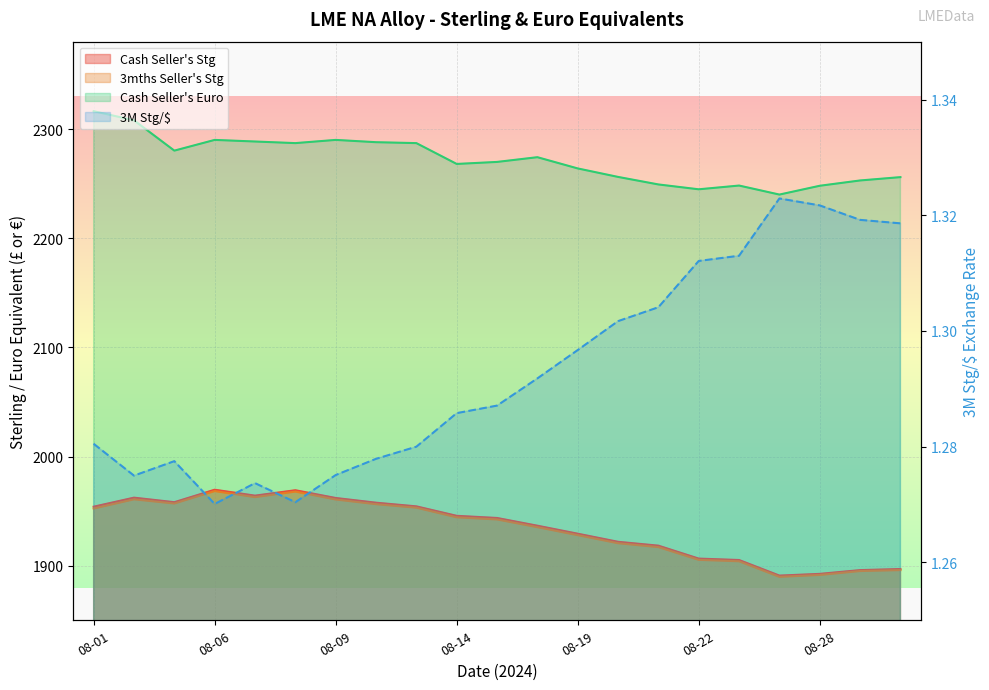

Rank the categories by Cash Seller's Stg value from highest to lowest.

2024-08-06, 2024-08-08, 2024-08-07, 2024-08-02, 2024-08-09, 2024-08-05, 2024-08-12, 2024-08-13, 2024-08-01, 2024-08-14, 2024-08-15, 2024-08-16, 2024-08-19, 2024-08-20, 2024-08-21, 2024-08-22, 2024-08-23, 2024-08-30, 2024-08-29, 2024-08-28, 2024-08-27